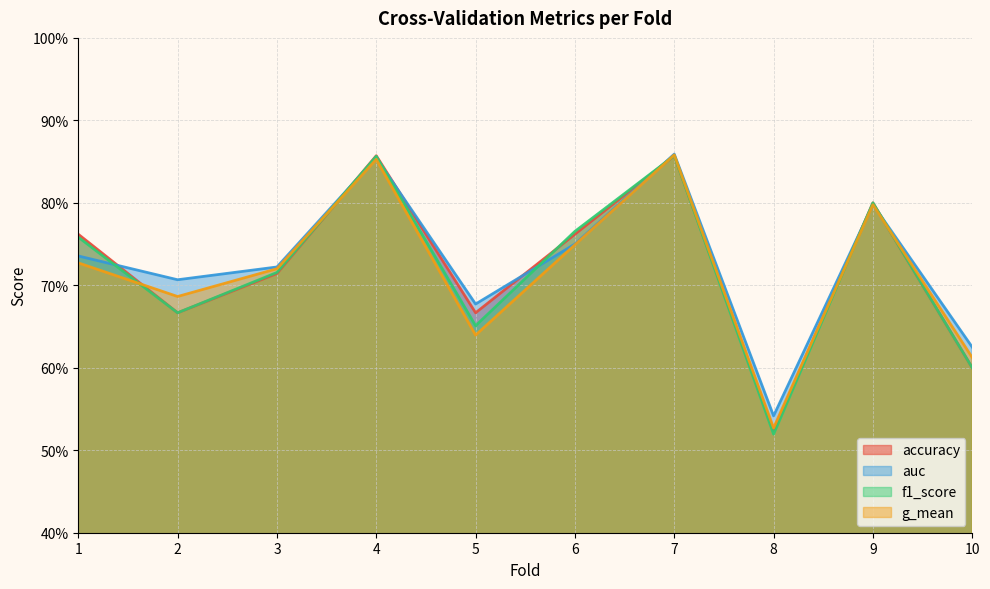

List the series in order of their overall mean, lowest first.

g_mean, f1_score, accuracy, auc